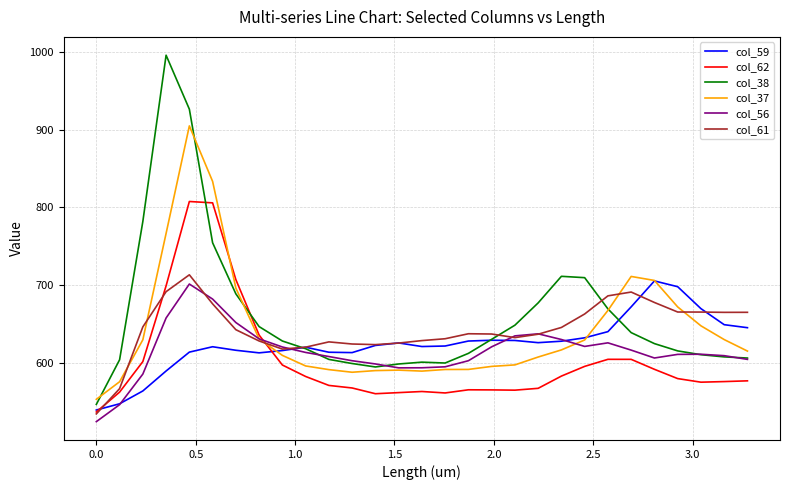

Which series has the largest range (max minus min)?

col_38